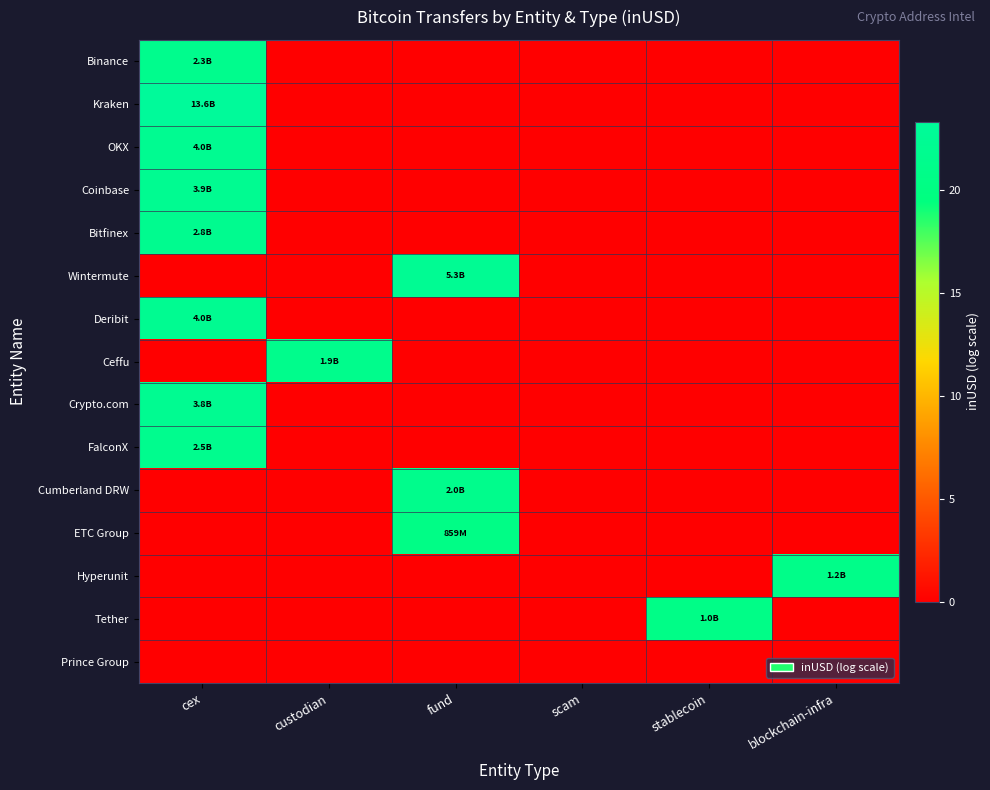

Which series has the widest spread of values?

Kraken